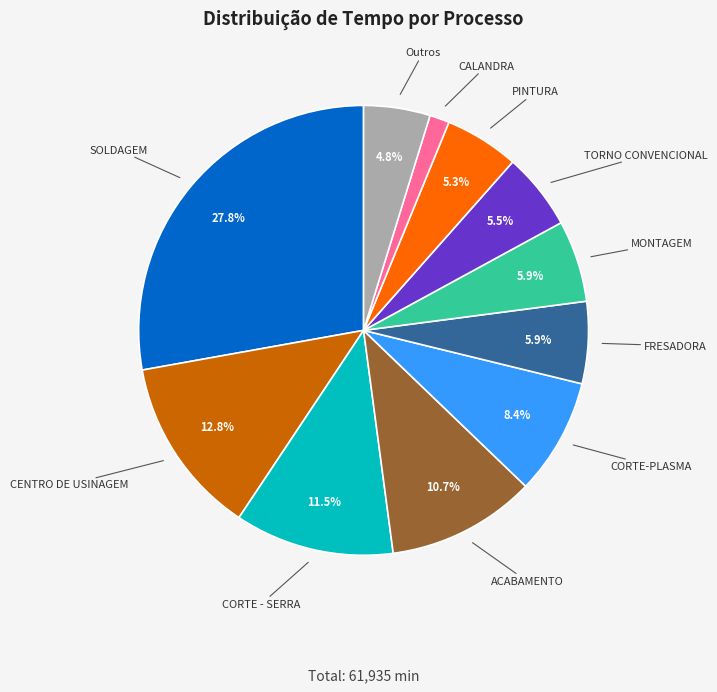

Is there any slice that represents more than half of the pie?

No